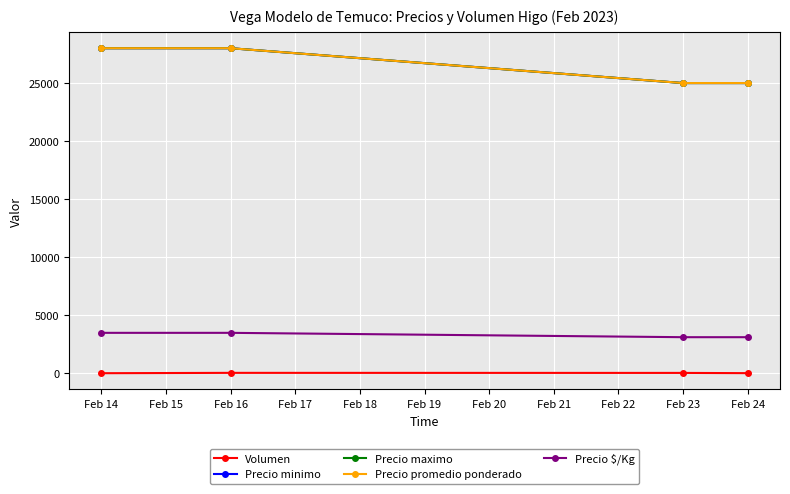

The Precio minimo series shows 9731 at Feb 14. True or false?

False